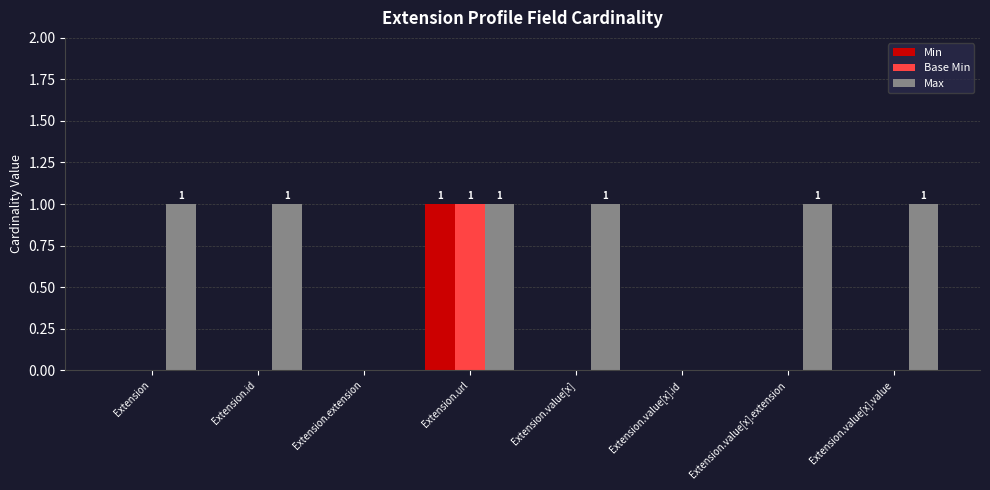

How many groups of bars are there?

8